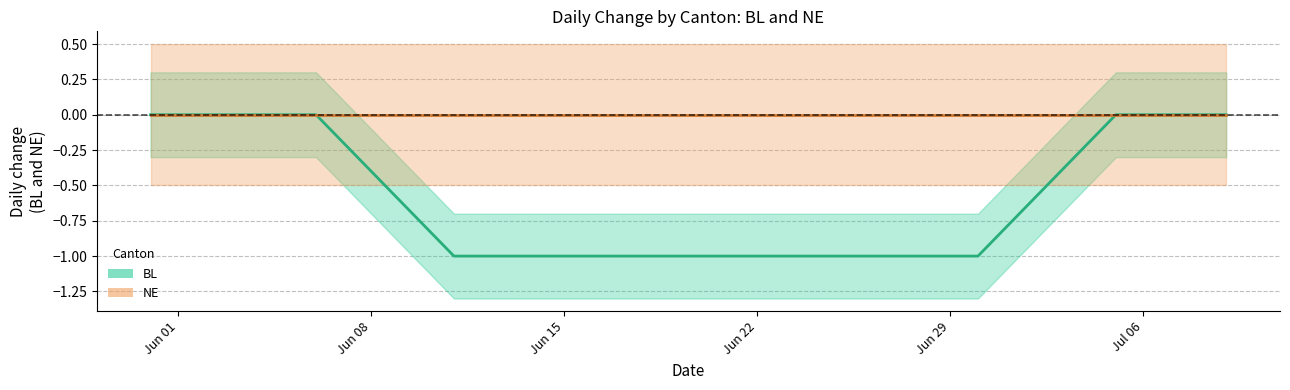

True or false: BL has more than 1 interior local peaks.

False